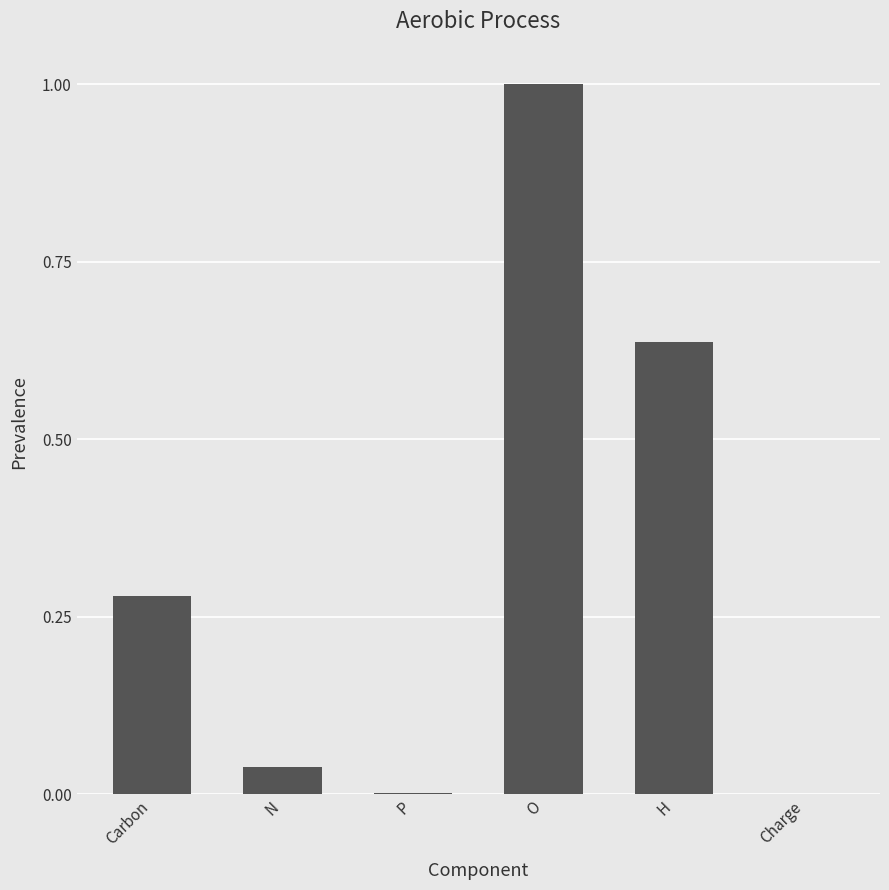

What is the approximate value at O?

1.0